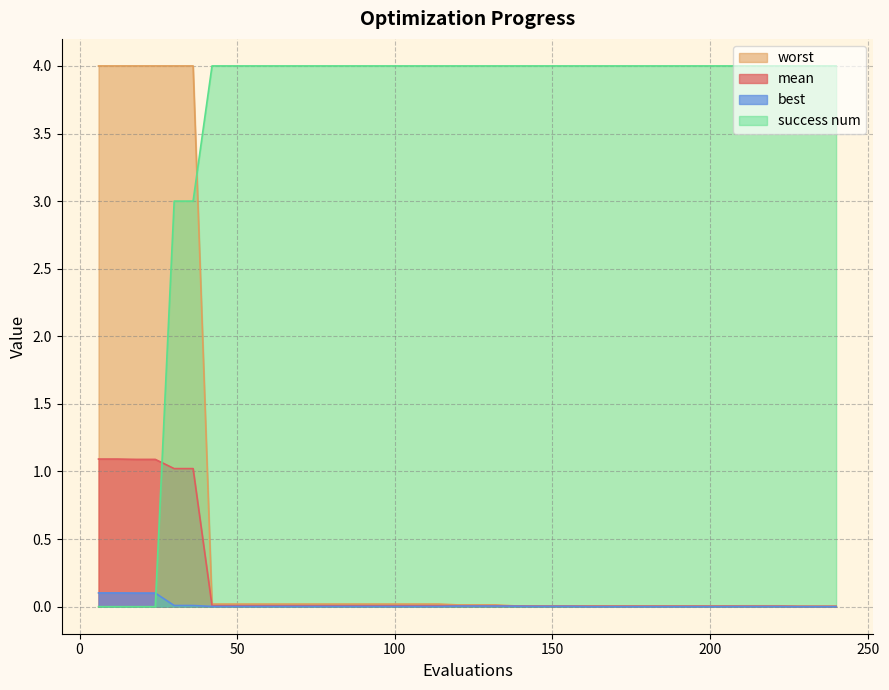

True or false: mean and best cross at least once.

False